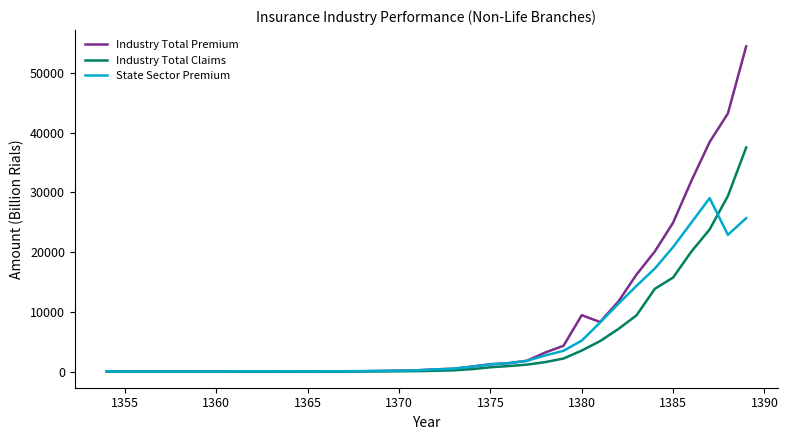

What is the difference between the second highest and minimum values in the Industry Total Premium series?

43214.2